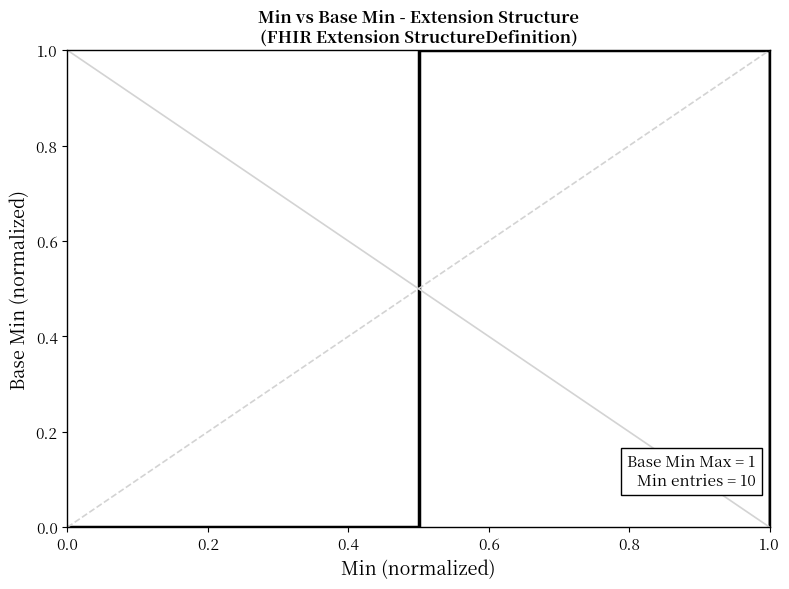

How many data points are above 0?

3